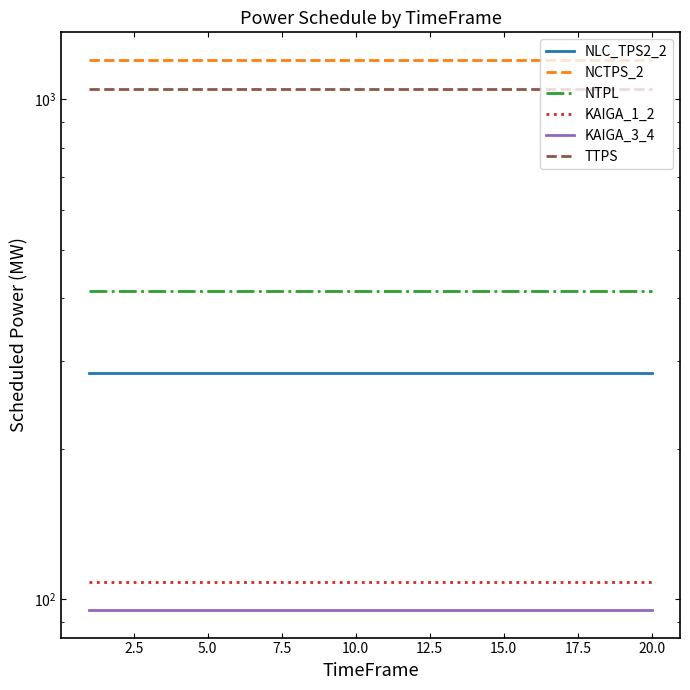

Between 15.0 and 20.0, which is larger?

15.0